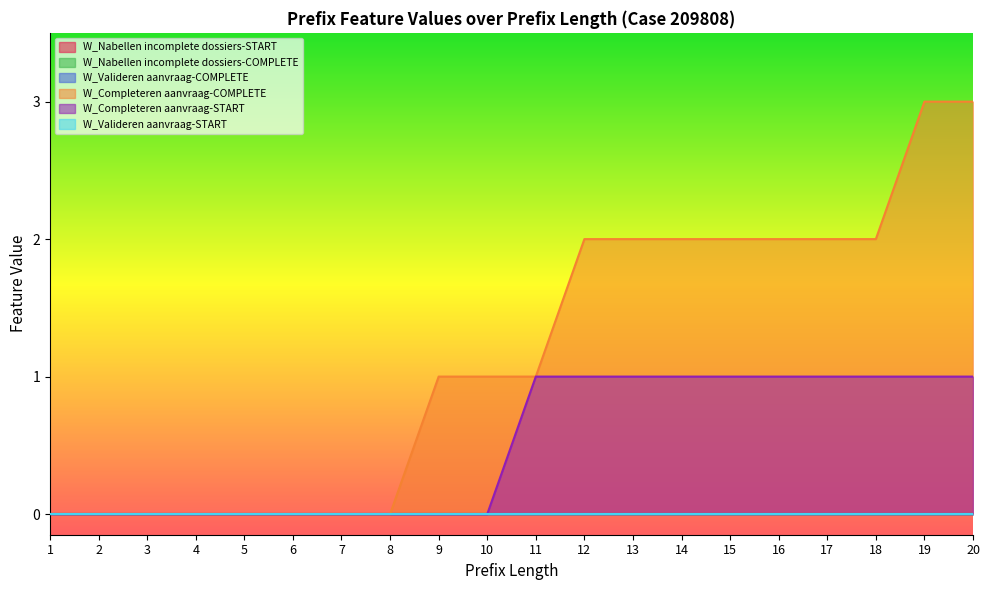

Which category has the highest value in the W_Completeren aanvraag-START series?

11